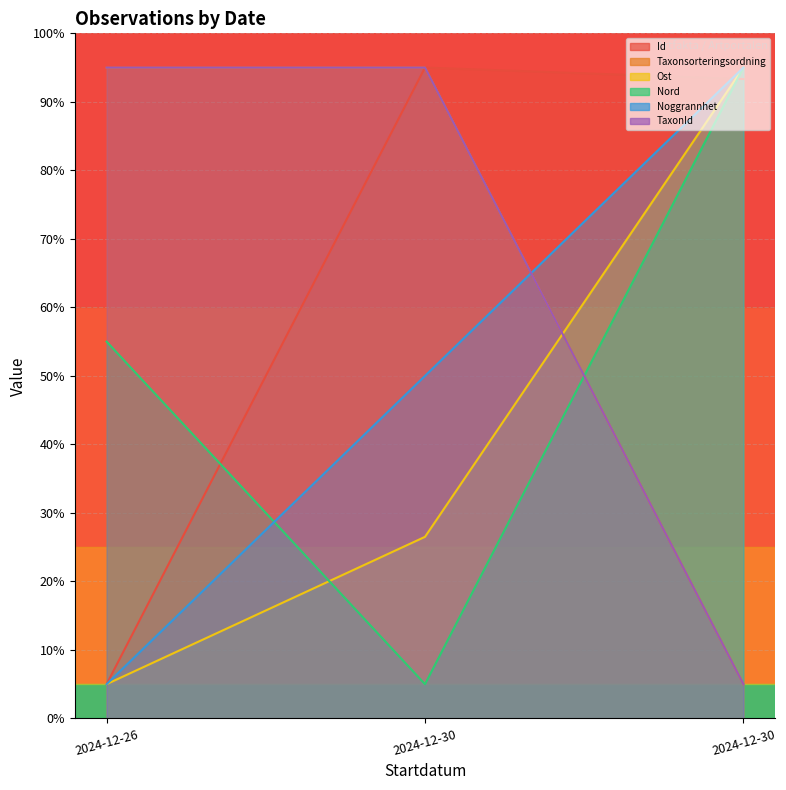

The Ost series shows 134.6 at 2024-12-30. True or false?

False